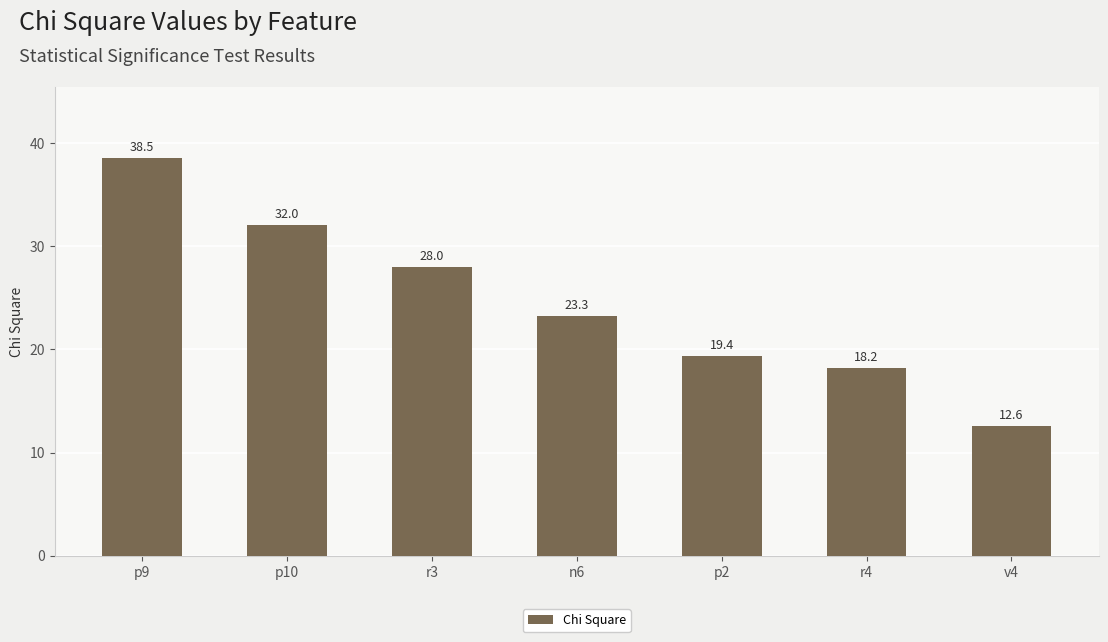

Read the value at n6.

23.3